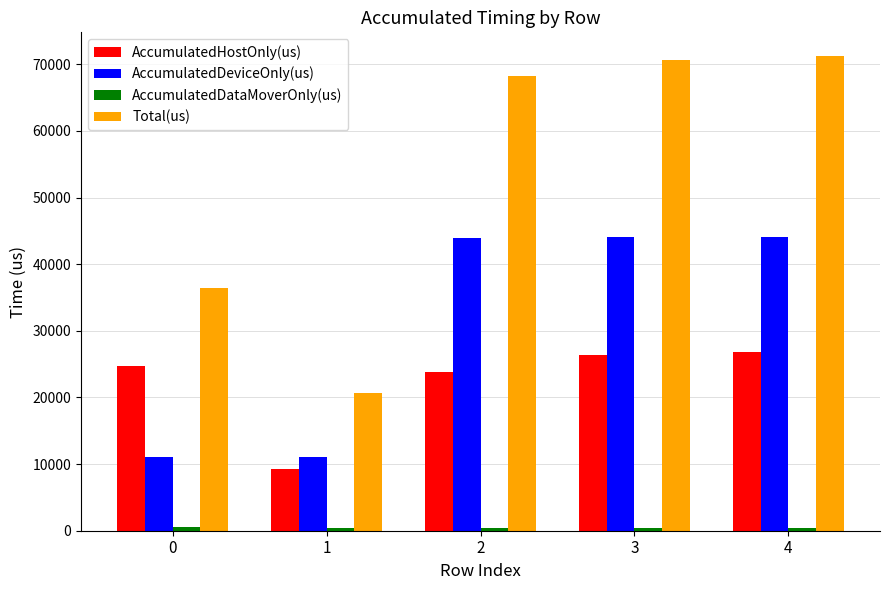

What is the maximum value shown in the chart?

71238.0